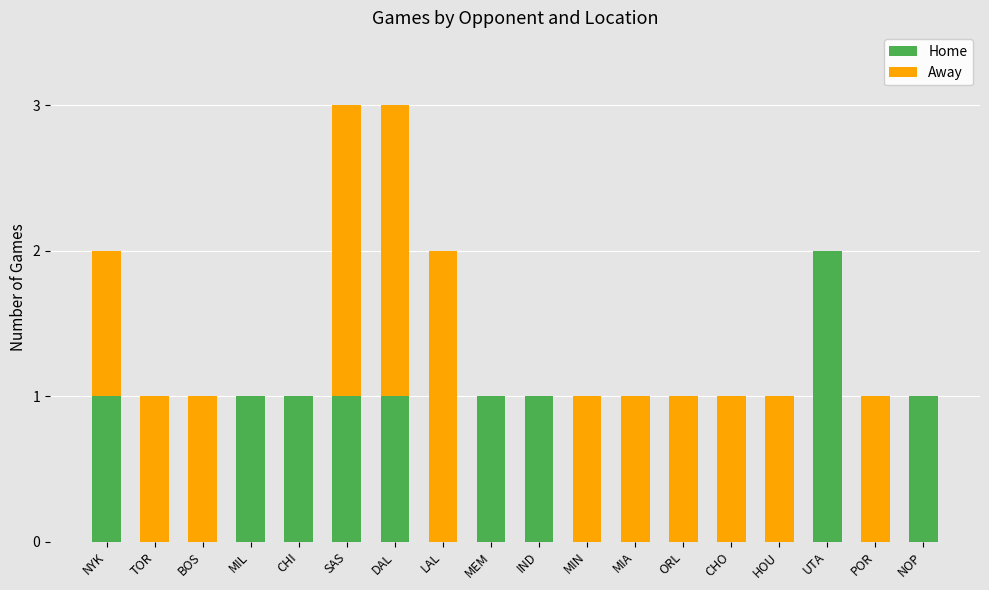

Are the bars horizontal?

No